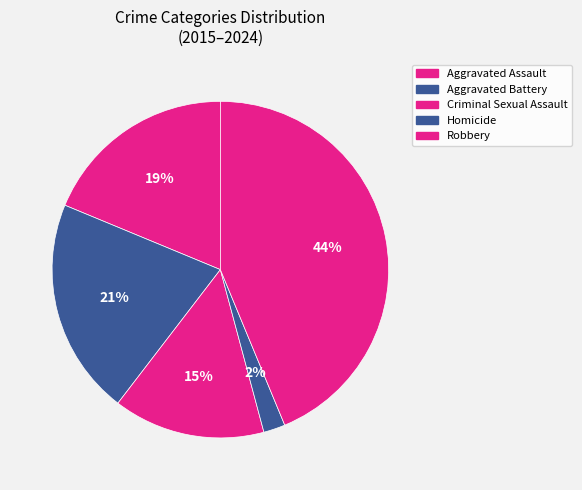

Is it true that Aggravated Battery is 2% of the pie?

False